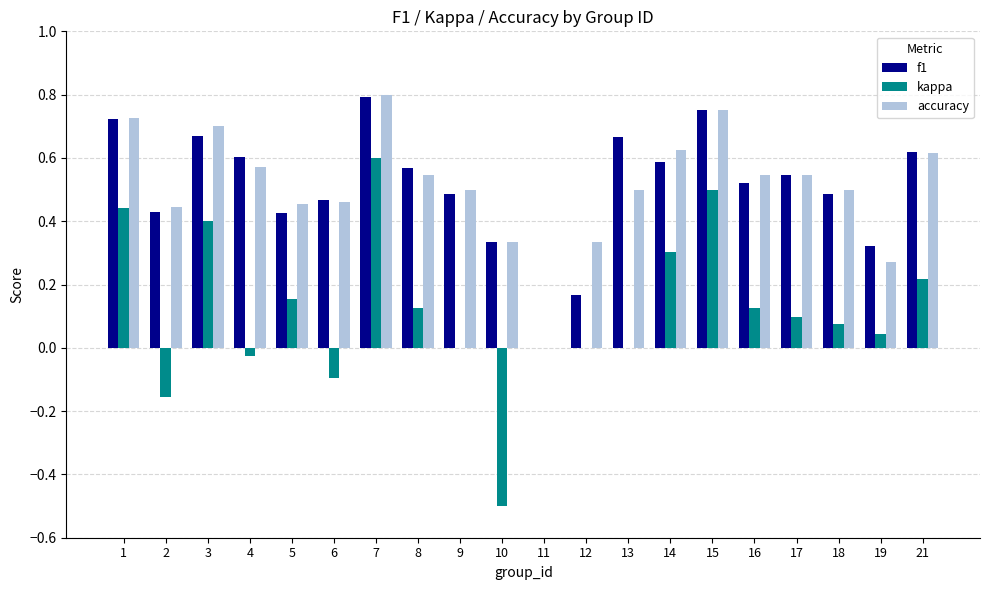

At which category is the sum across all series the highest?

7